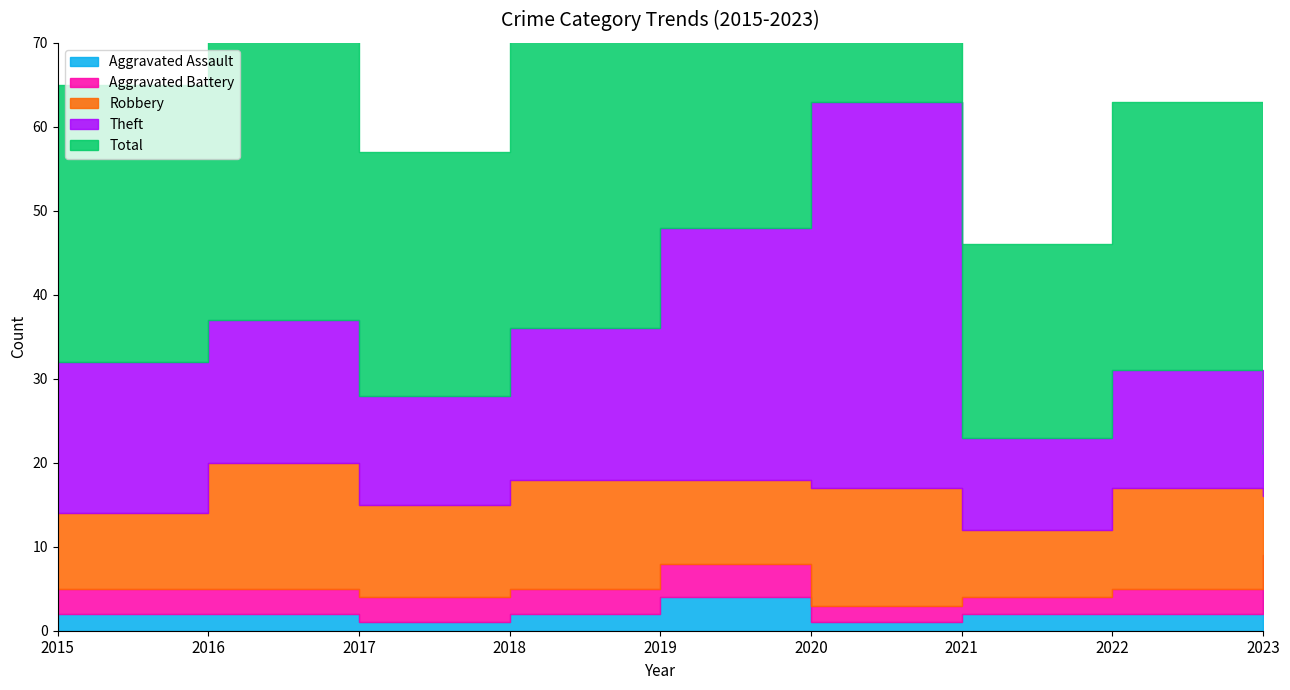

At which category does Theft reach its first local peak?

2020